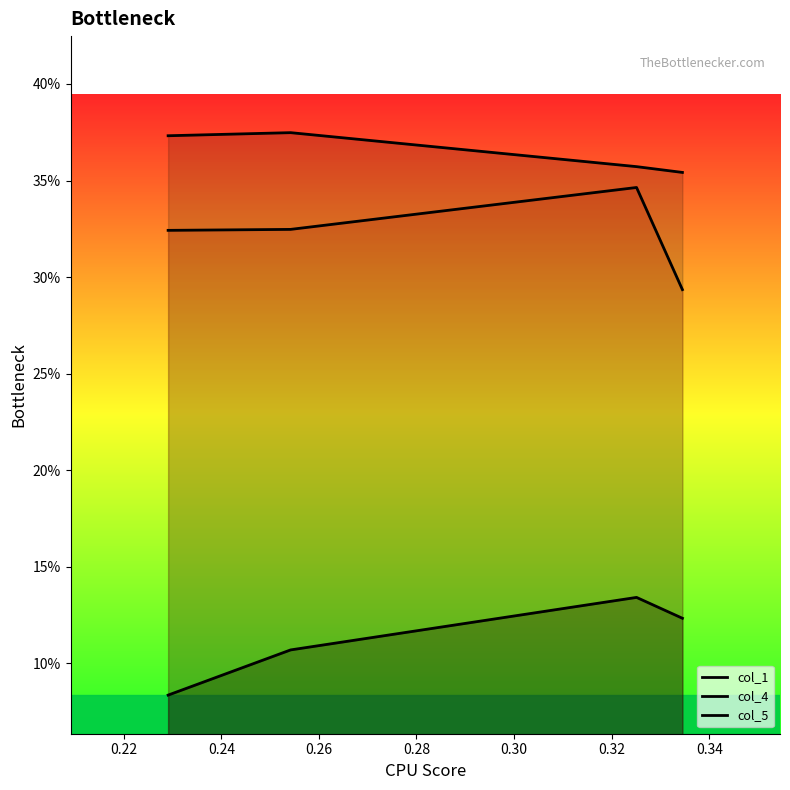

What is the lowest value of the col_4 series?

0.4